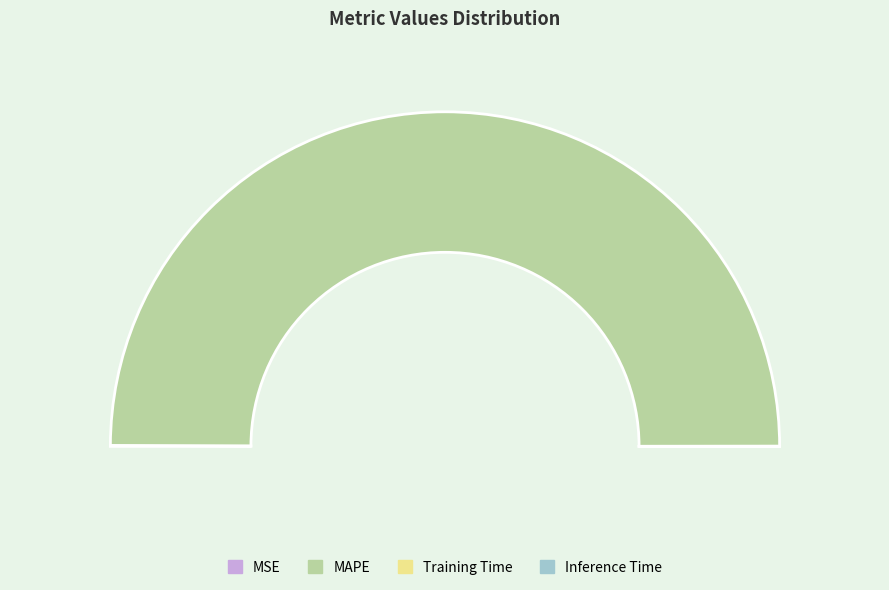

What portion of the pie excludes Training Time?

100.0%